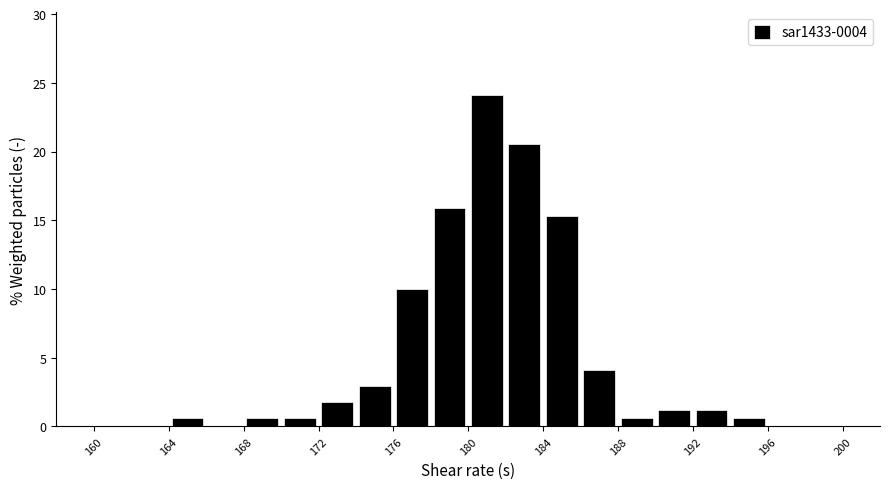

Over which range of the x-axis is the bar tallest?

180 to 182